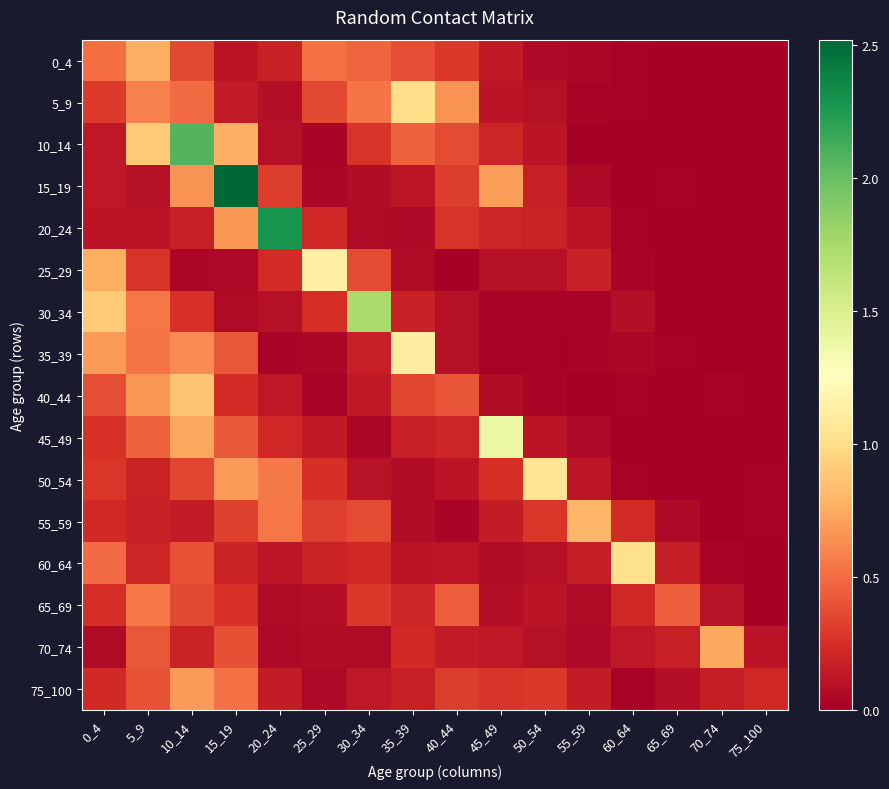

At which category is the sum across all series the highest?

10_14